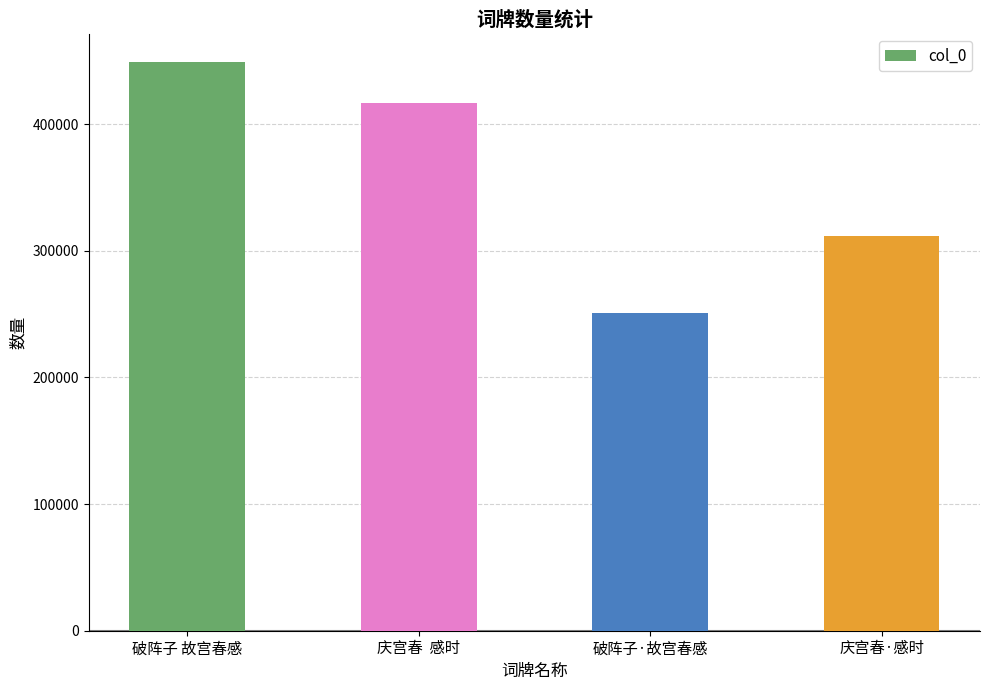

List the labels in order of value, largest first.

破阵子 故宫春感, 庆宫春  感时, 庆宫春·感时, 破阵子·故宫春感